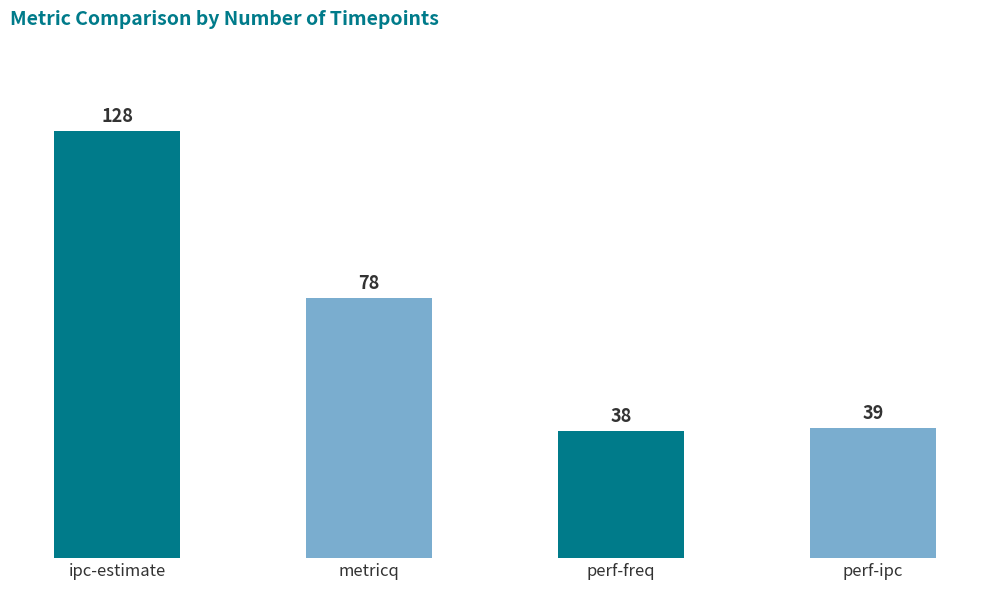

What is the change in value from ipc-estimate to perf-ipc?

-89